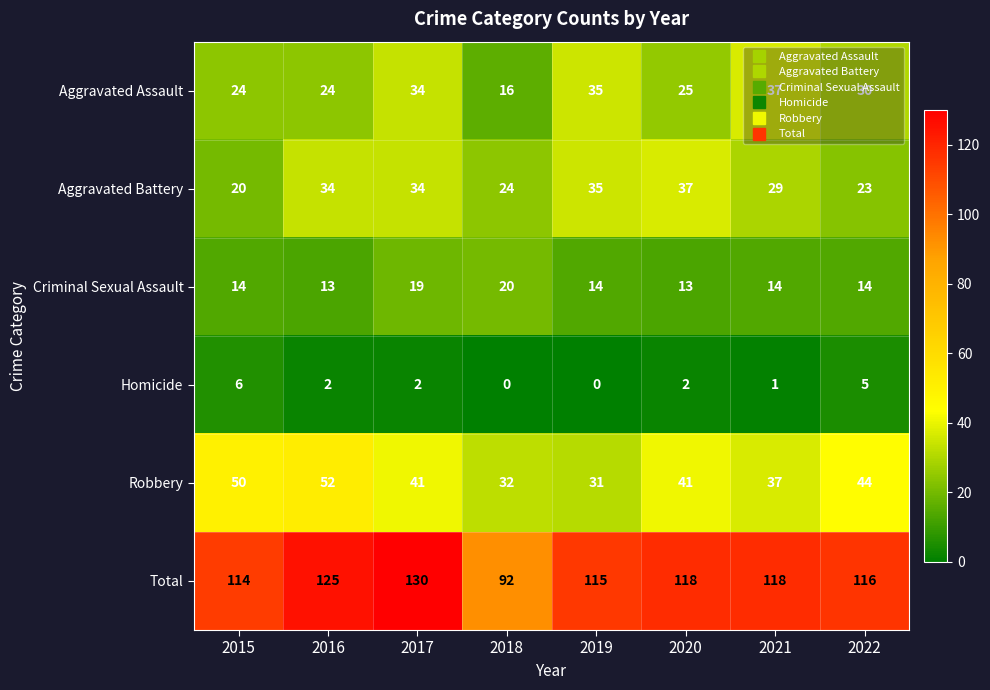

What is the sum of all Criminal Sexual Assault values?

121